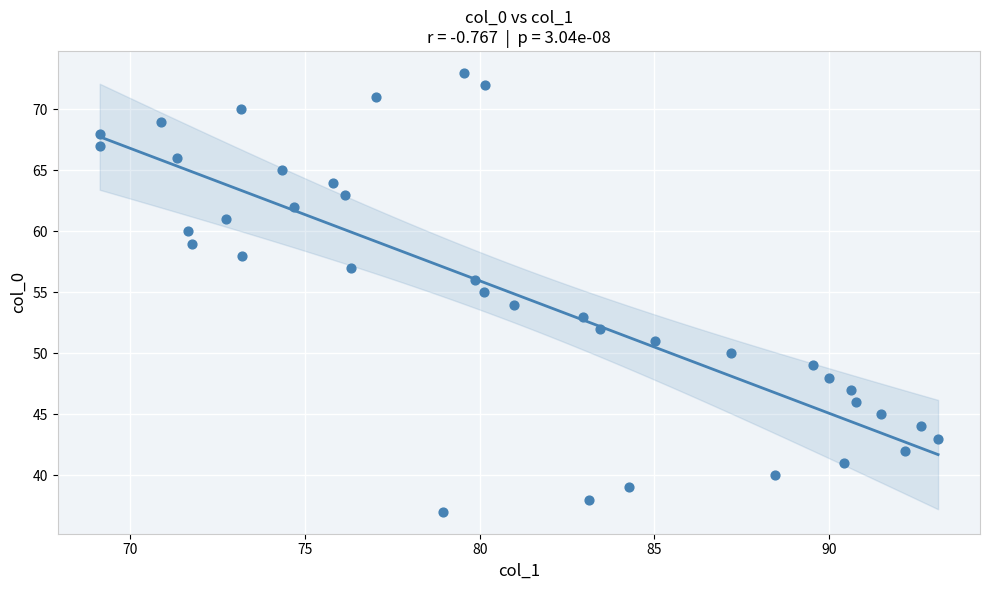

What is the range of Y values (max minus min)?

36